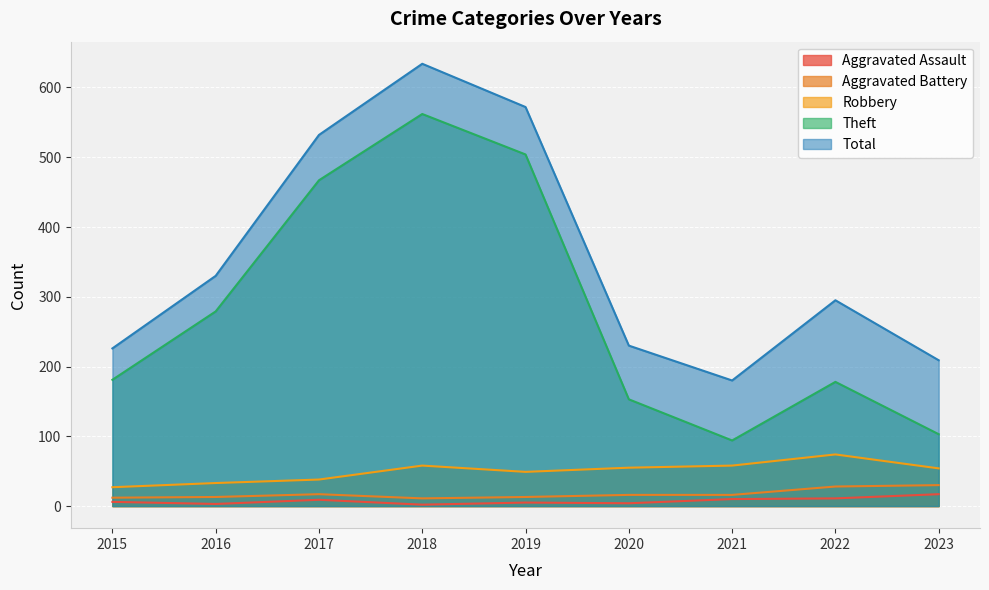

What is the difference between the Total values at 2017 and 2015?

306